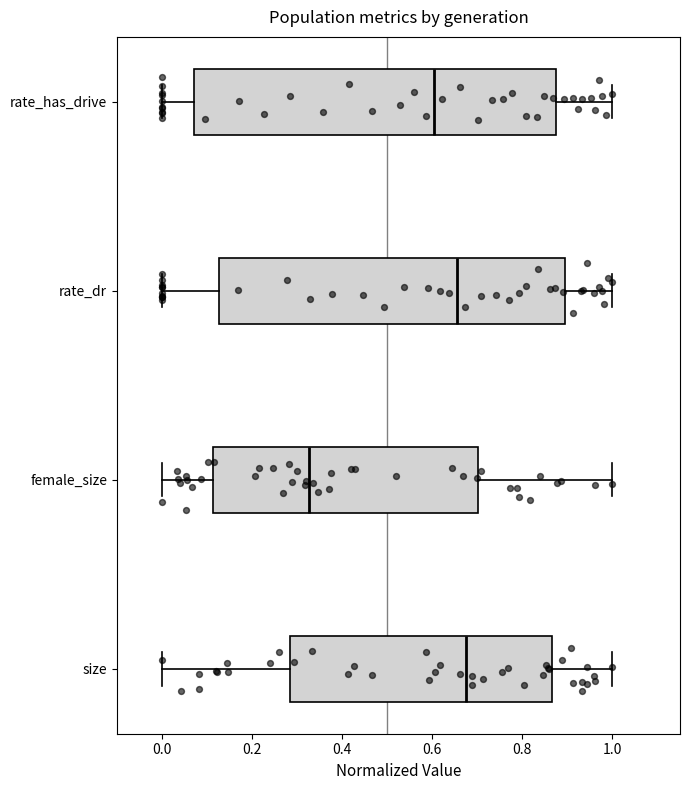

Reading bottom to top, transcribe this box plot: for each box, give where its median line is, the range the box spans, and where its two whiskers end, as read against the x-axis. The values are not printed on the chart, so give them approximately, as read against the axis.

size: median 0.68, box 0.28 to 0.86, whiskers 0.00 to 1.00
female_size: median 0.32, box 0.12 to 0.70, whiskers 0.00 to 1.00
rate_dr: median 0.66, box 0.12 to 0.90, whiskers 0.00 to 1.00
rate_has_drive: median 0.60, box 0.08 to 0.88, whiskers 0.00 to 1.00